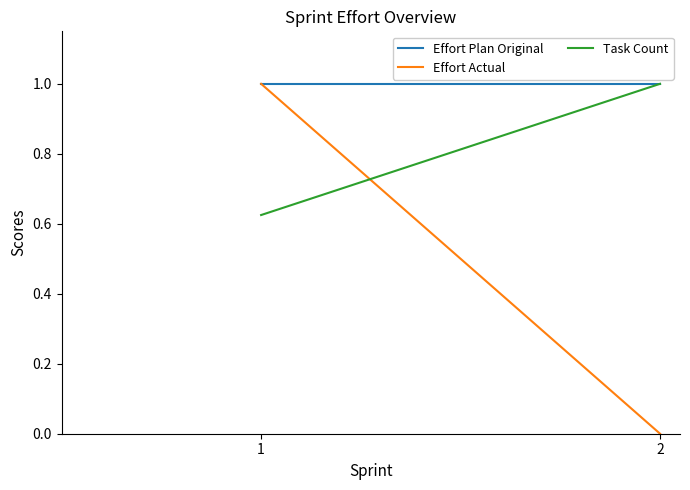

What is the total value across all series at 1?

2.6